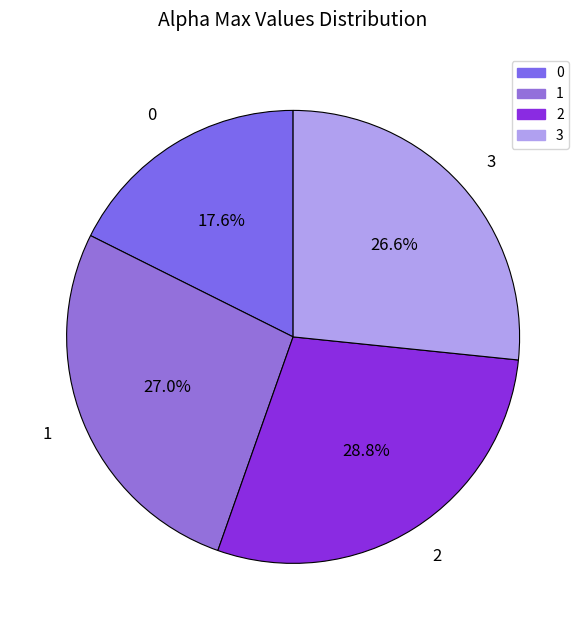

How many slices are in this pie chart?

4